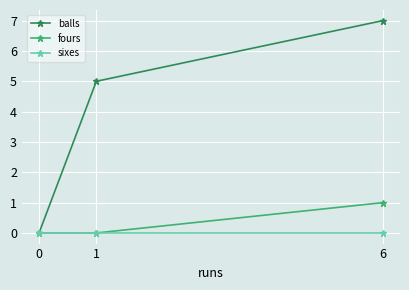

True or false: balls has a value of 7 at 6.

True